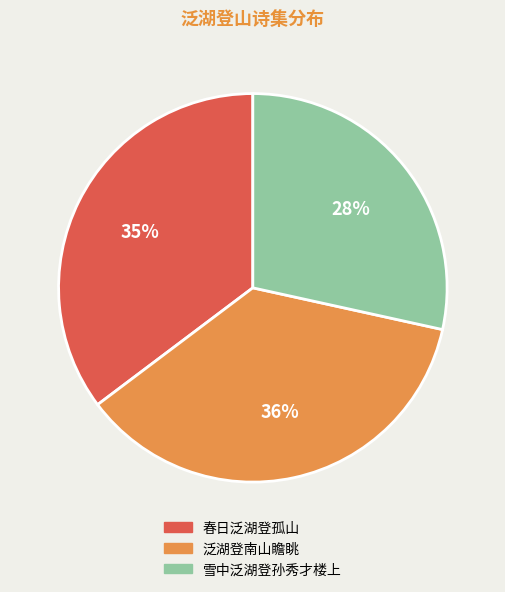

Do 泛湖登南山瞻眺 and 雪中泛湖登孙秀才楼上 together represent more than half of the pie?

Yes